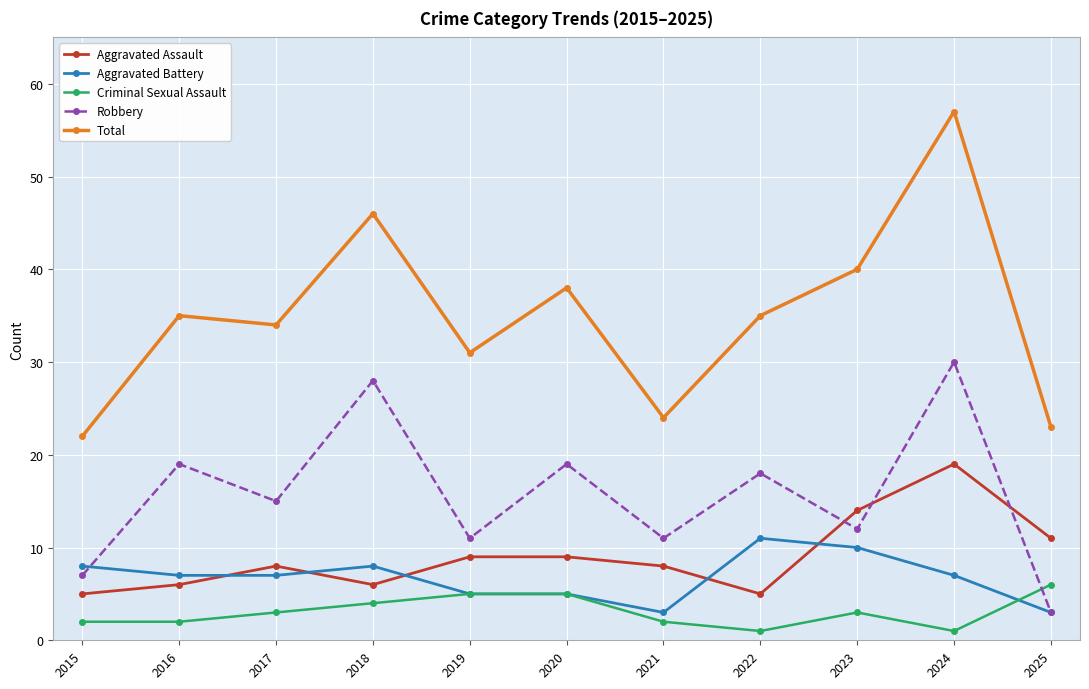

Is this an area chart (filled region under the line)?

No